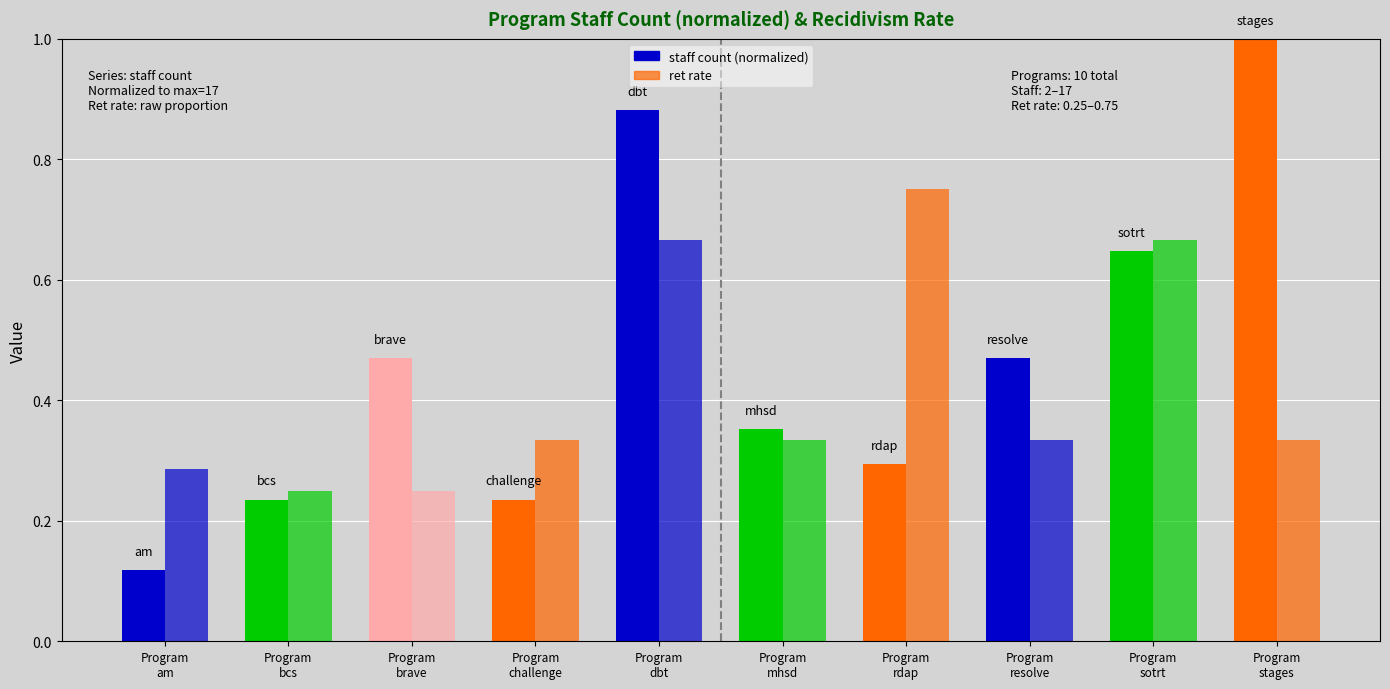

What is the spread (max minus min) of values at Program
dbt?

0.2